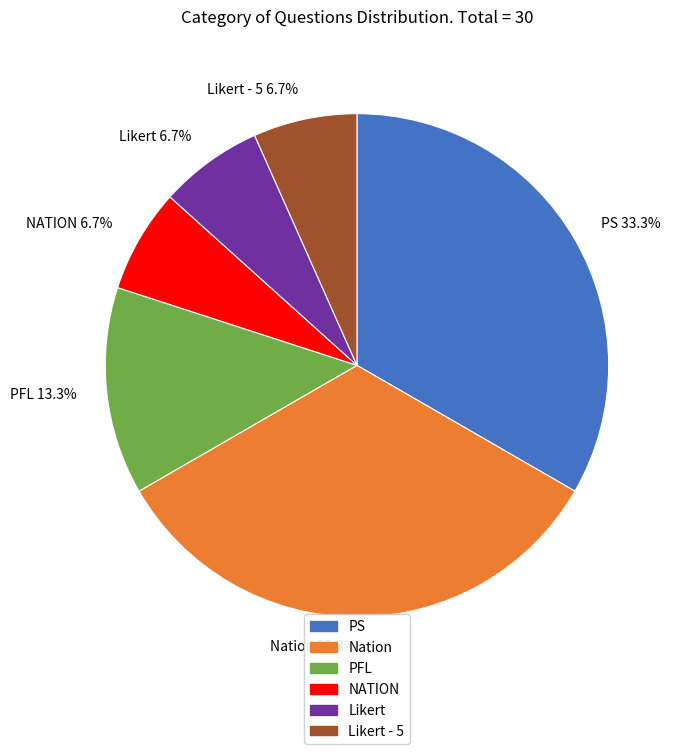

Is there a majority slice in this chart?

No